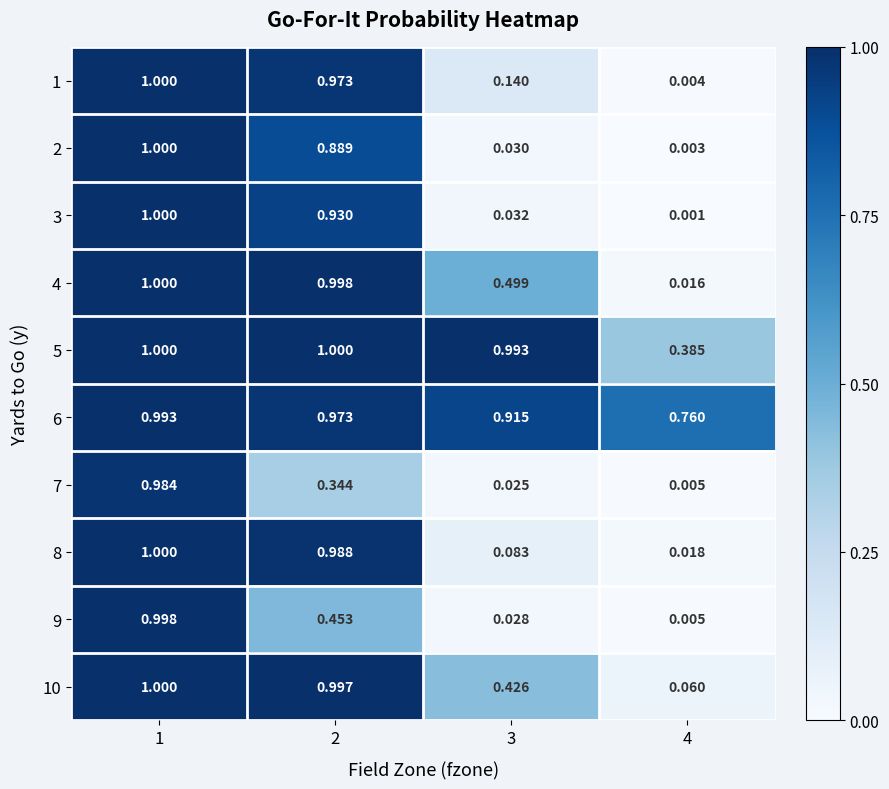

Is the value of 8 at 1 greater than the value of 9 at 1?

Yes